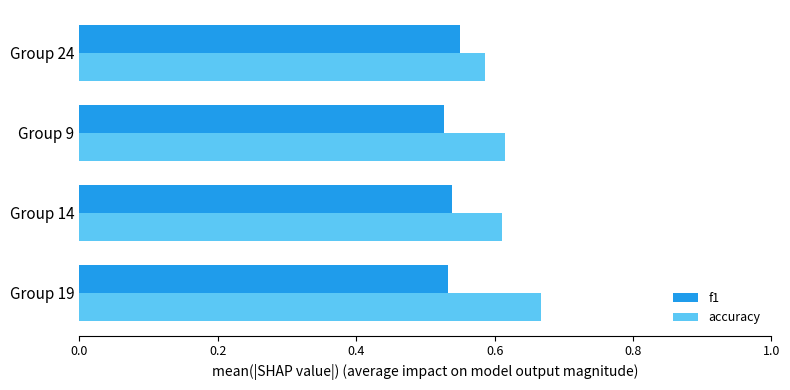

The value of f1 at Group 24 is 0.2. True or false?

False